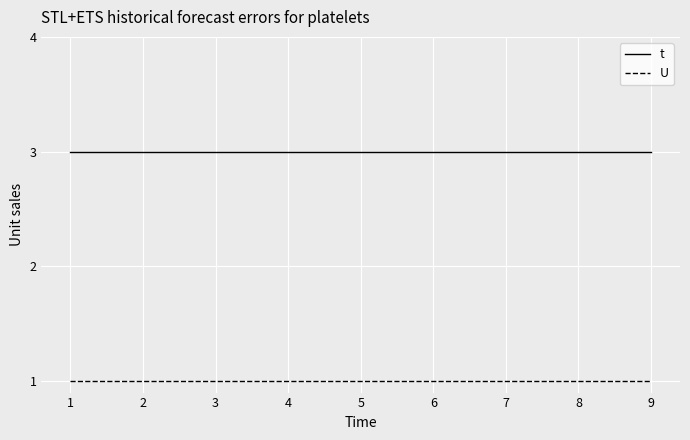

Does the chart display data point markers on the line(s)?

No